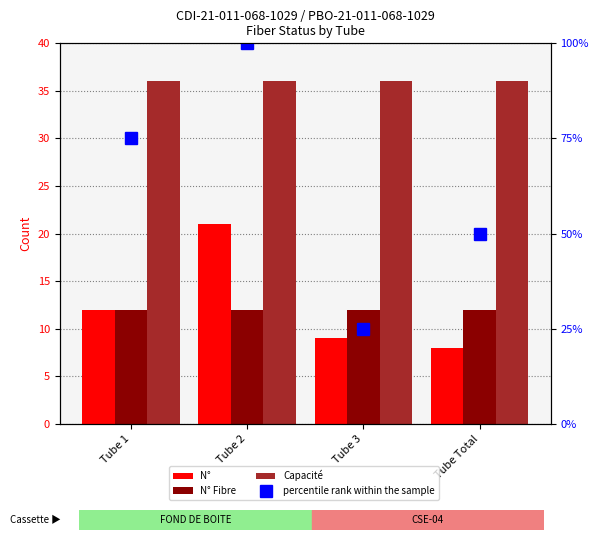

What is the total value across all series at Tube 1?

135